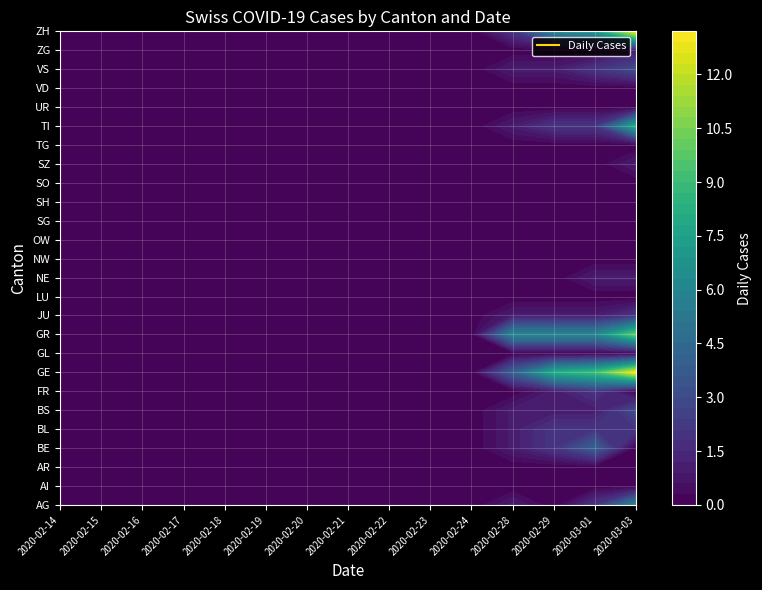

At how many categories does at least one series exceed 10?

1